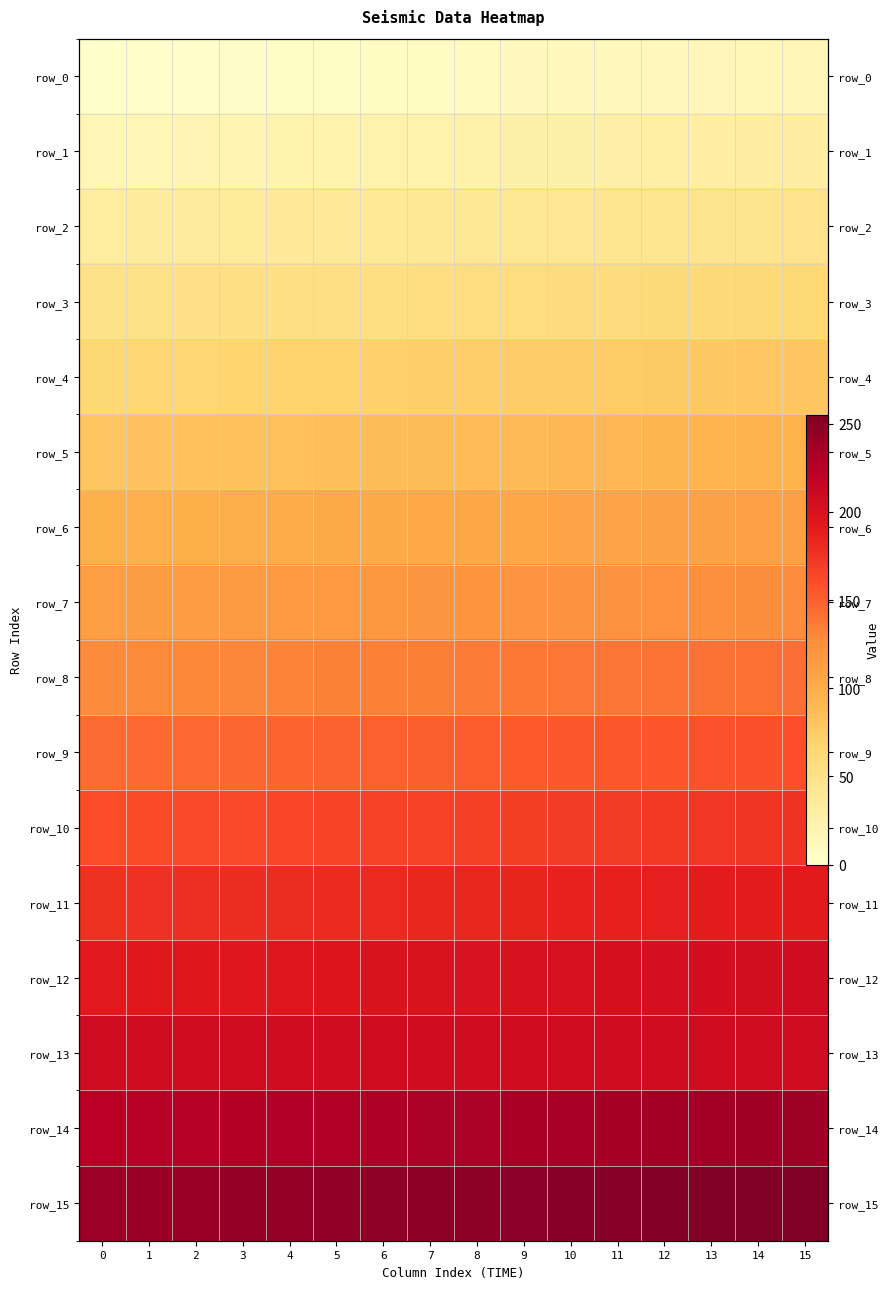

At which category is the sum across all series the highest?

15